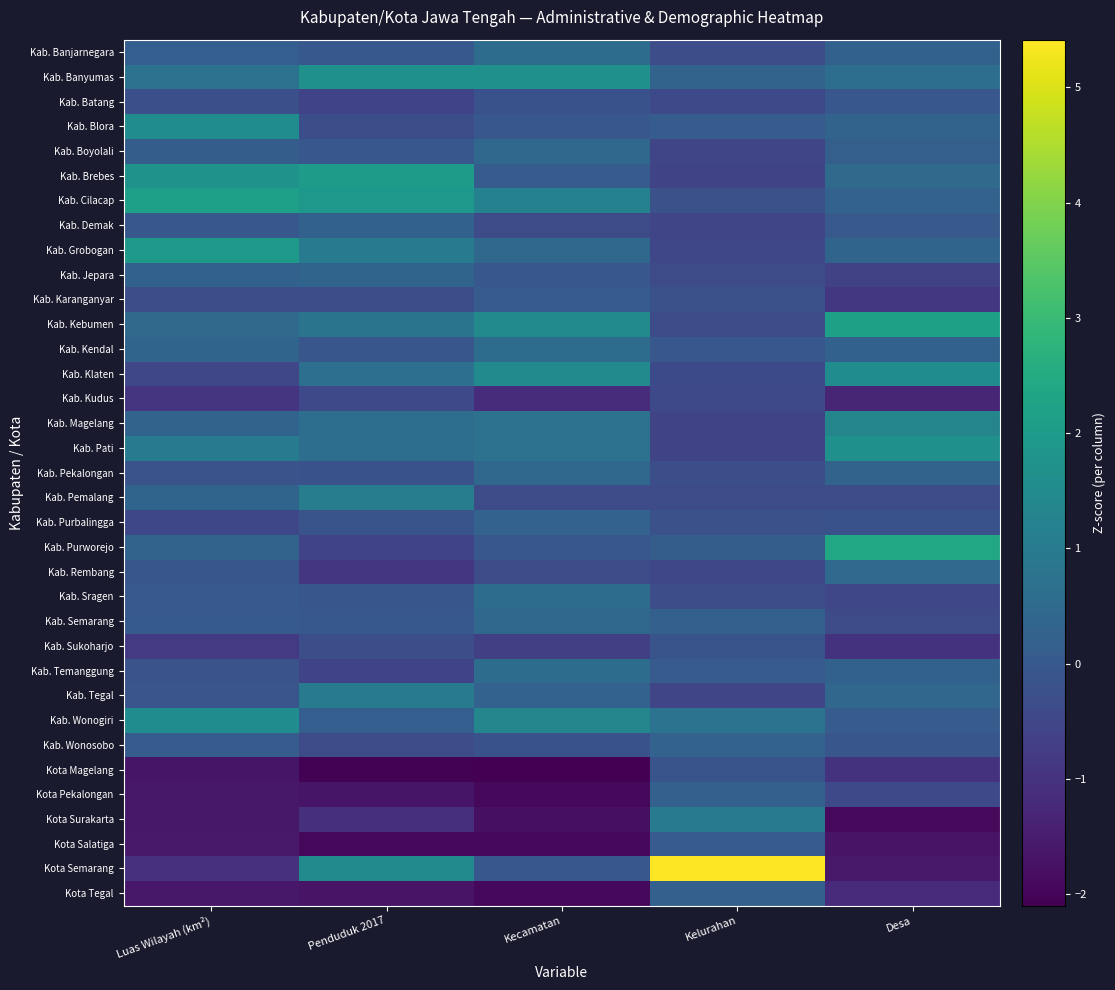

What is the minimum value shown in the chart?

-2.1